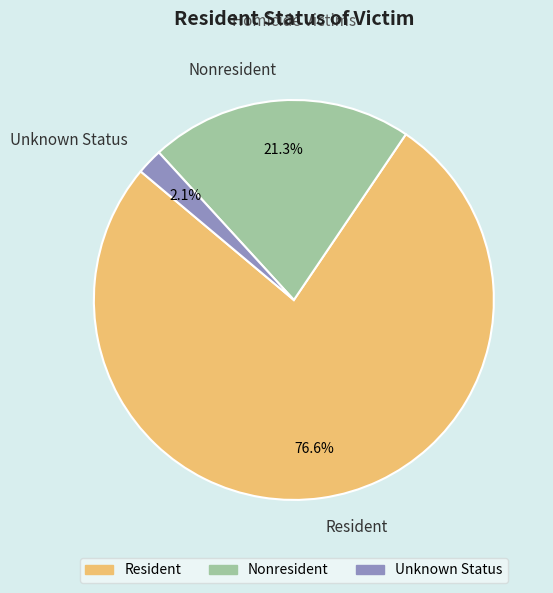

To the nearest percent, what percentage of the pie is Nonresident?

21%